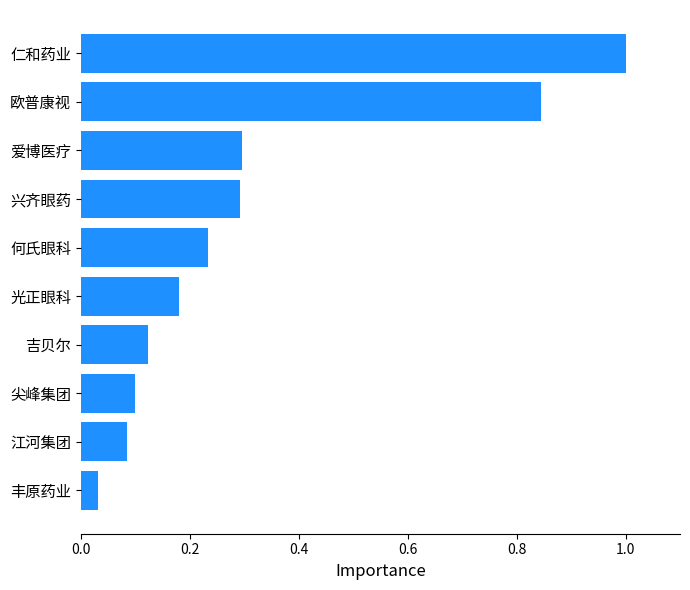

The chart shows a value of 0.3 at 兴齐眼药. True or false?

True